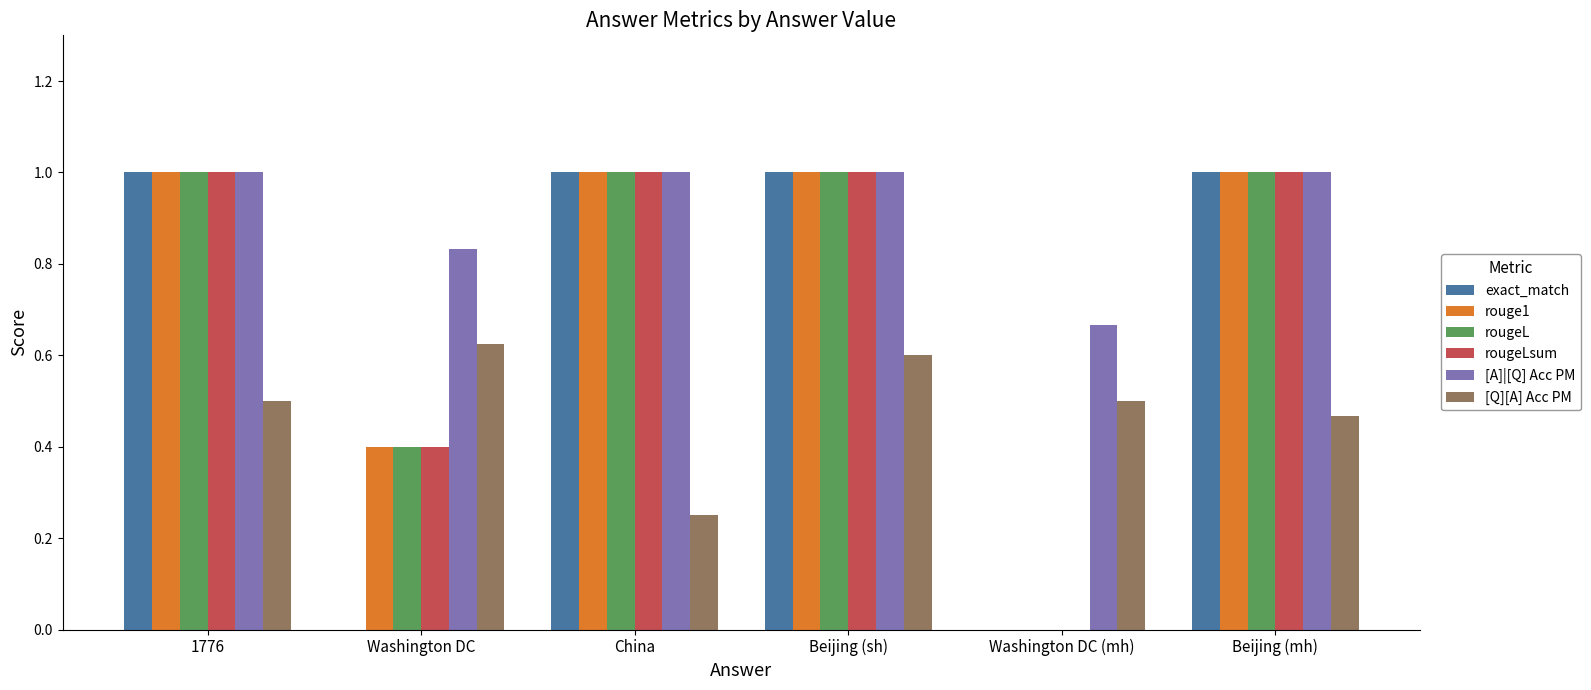

What is the sum of all rouge1 values?

4.4